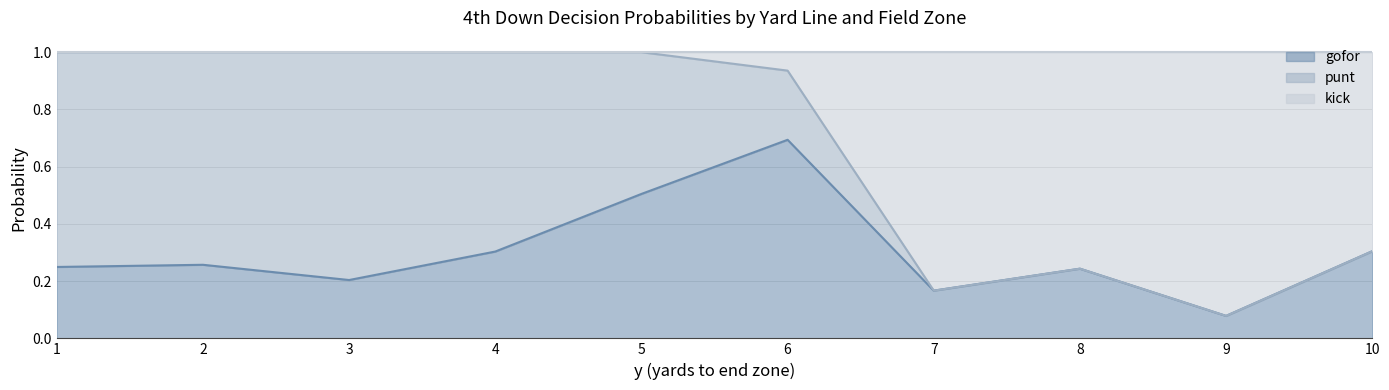

Is it true that gofor equals 0.1 at 29?

False